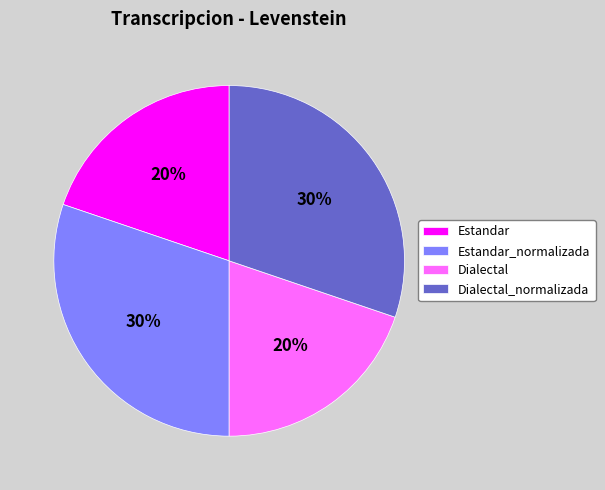

To the nearest percent, what is the combined percentage of Dialectal and Estandar_normalizada?

50%